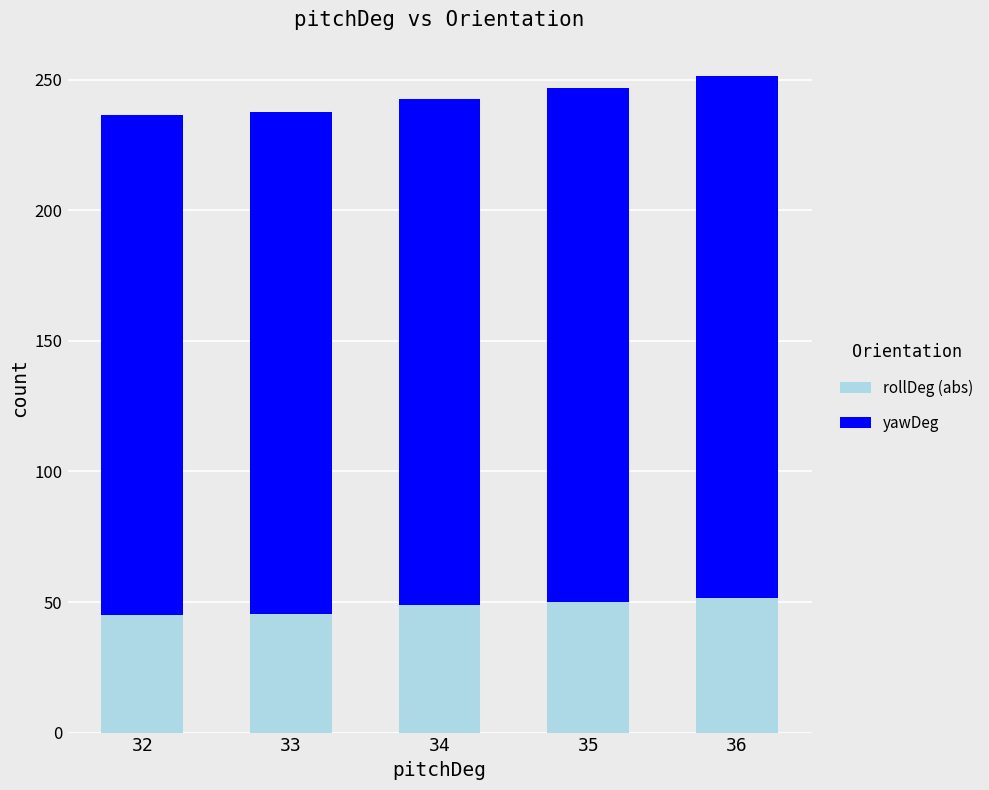

True or false: rollDeg (abs) has a value of 27.6 at 35.

False